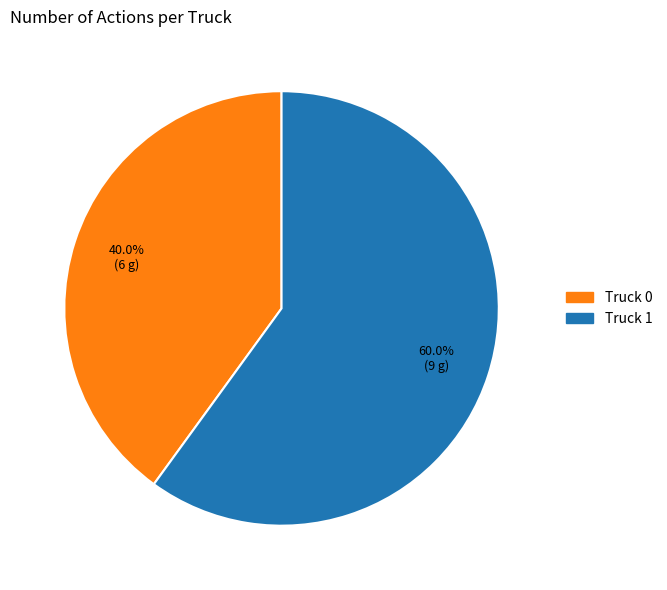

How many slices are in this pie chart?

2